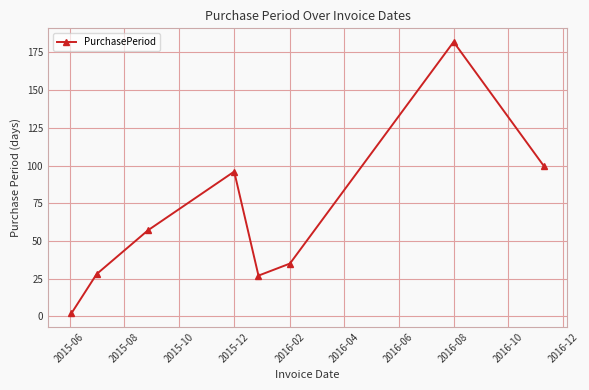

What is the maximum value shown in the chart?

182